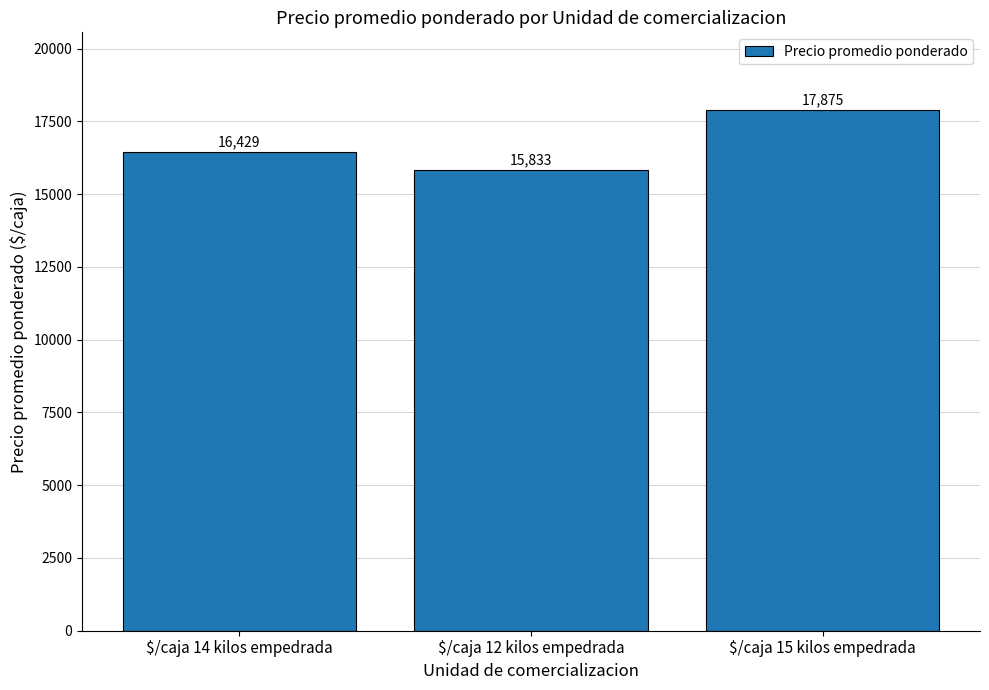

What is the maximum value shown in the chart?

17875